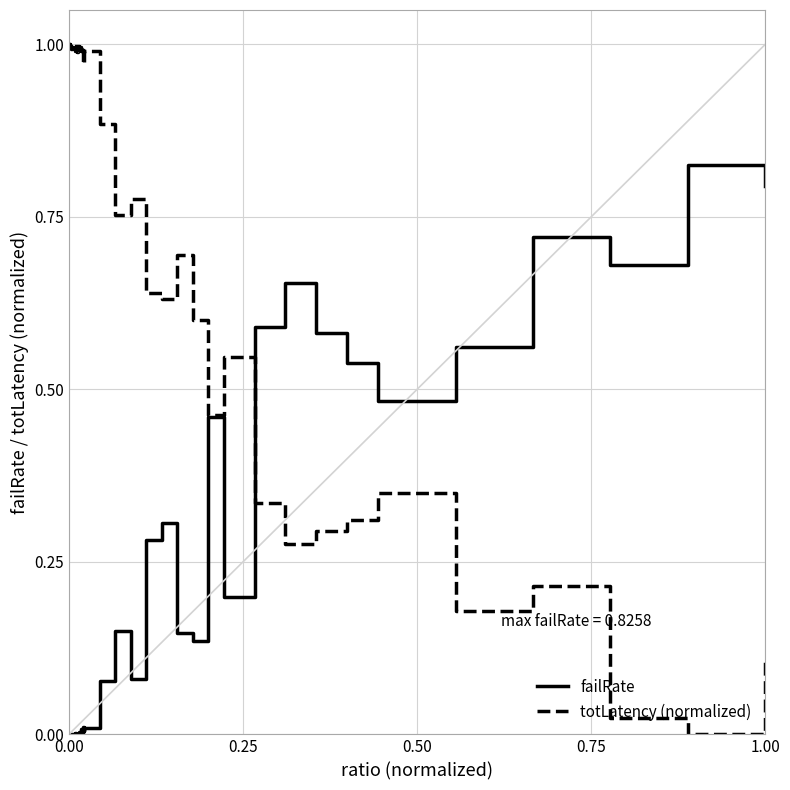

Rank the series by their average value, from lowest to highest.

failRate, totLatency (normalized)